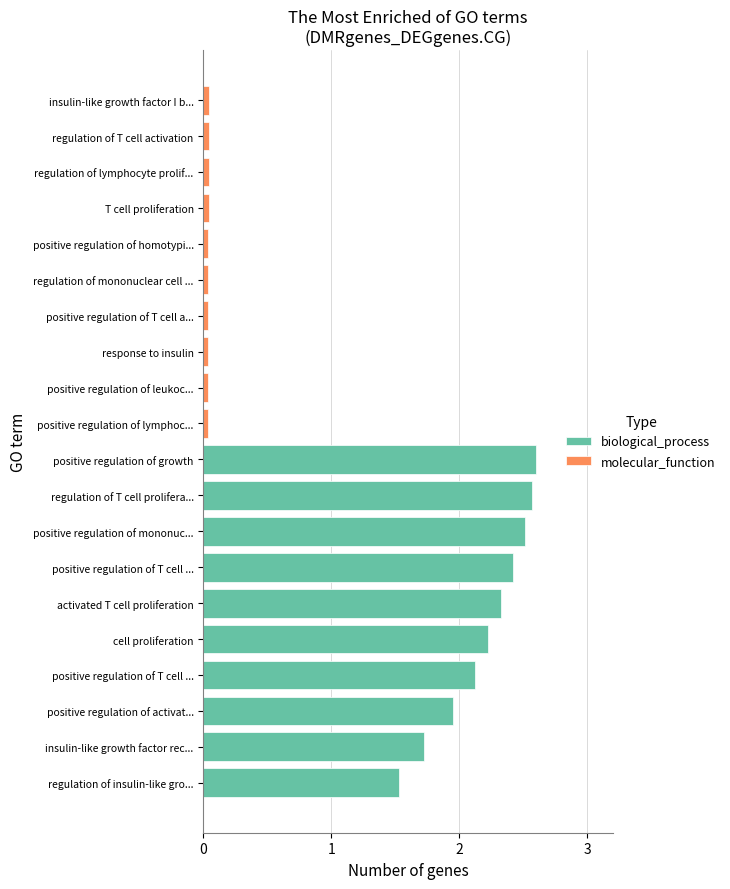

Are the bars horizontal?

Yes